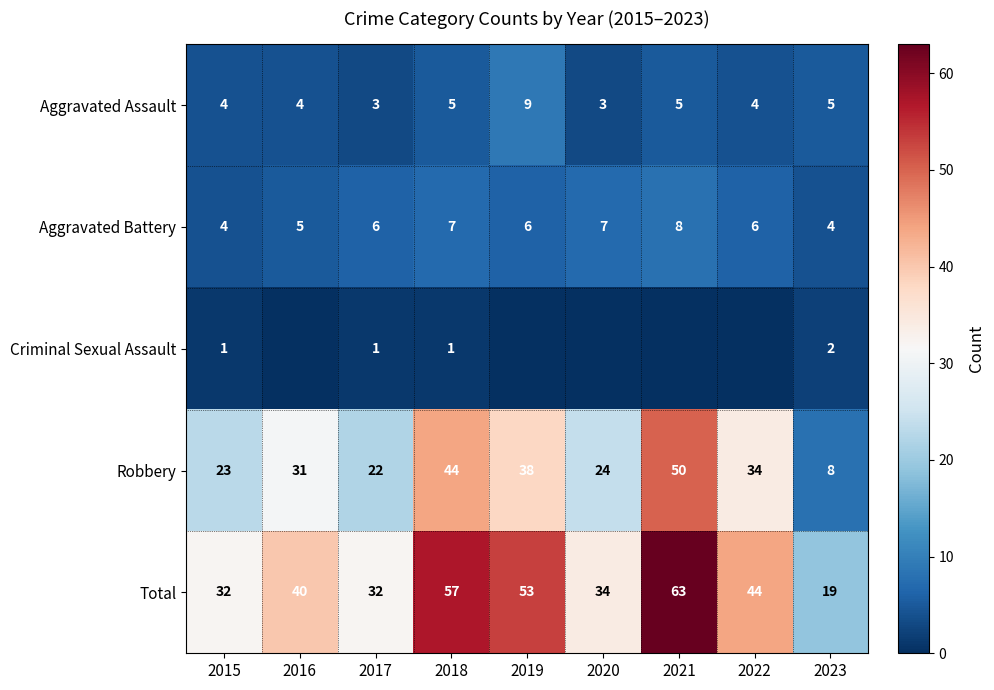

What value does the Robbery series have at 2023?

8